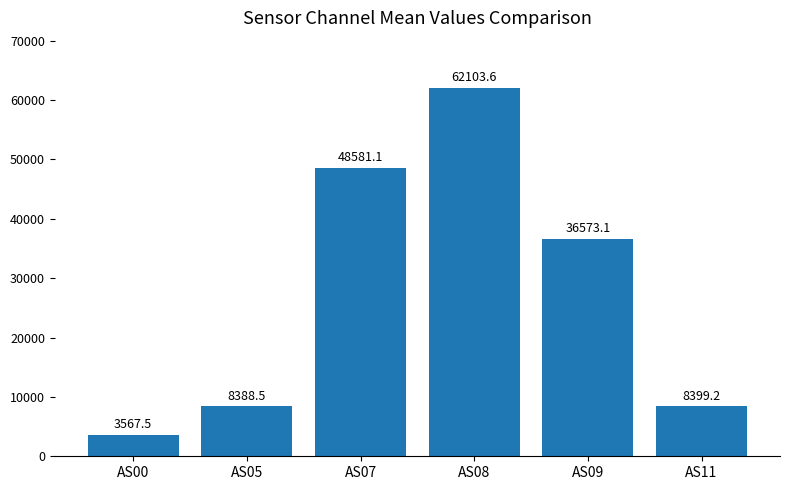

Reading left to right, list all the values displayed in this chart.

3567.5	8388.5	48581.1	62103.6	36573.1	8399.2